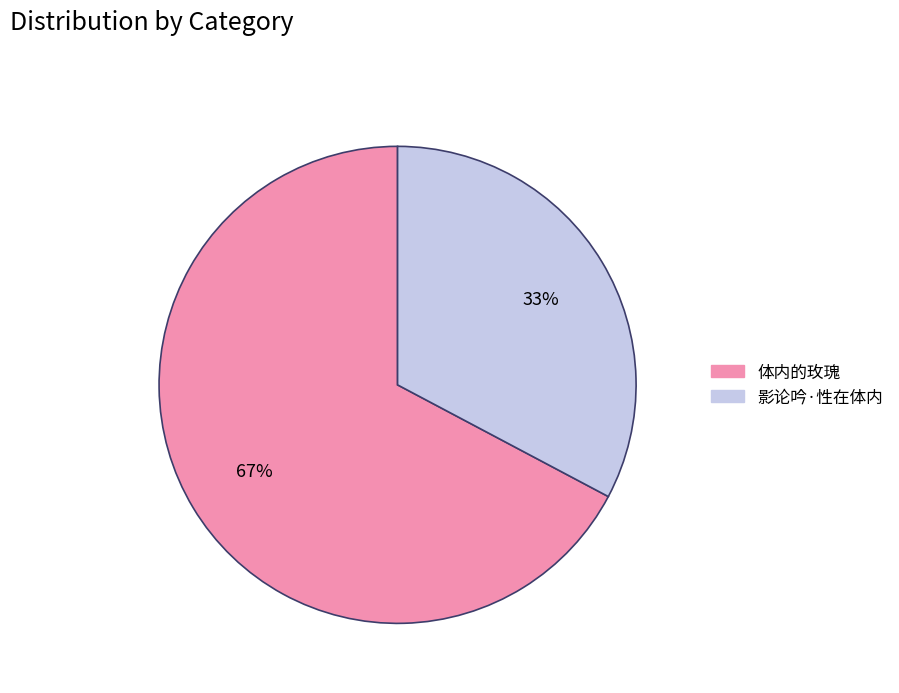

Rank the categories by value from highest to lowest.

体内的玫瑰, 影论吟·性在体内